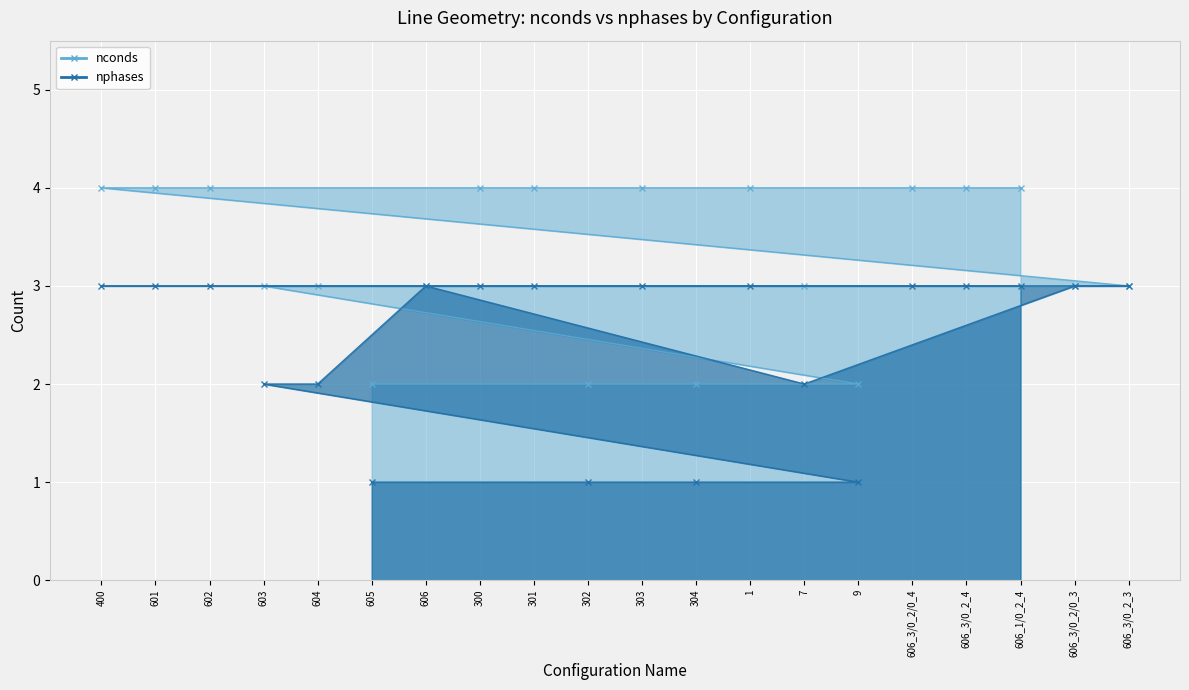

What is the sum of all nphases_line values?

49